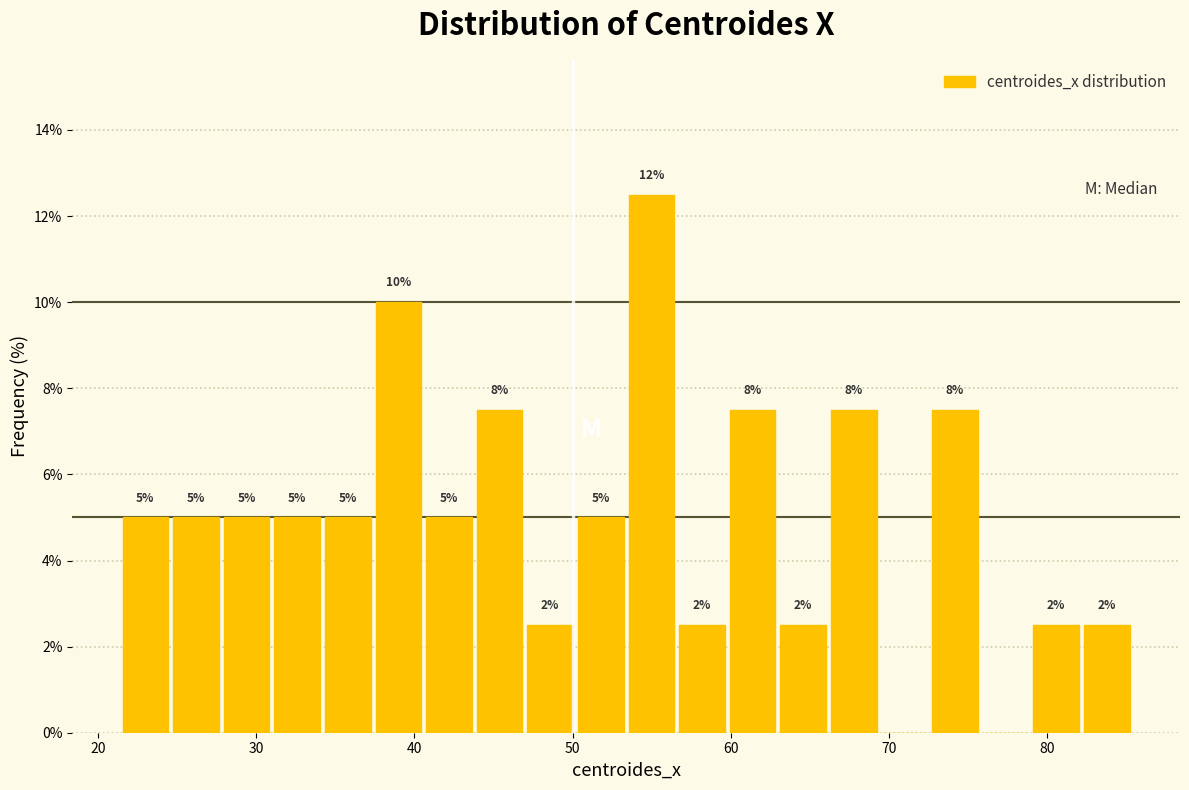

Around what value on the x-axis is the tallest bar? Give the approximate position of its centre, as read against the axis.

55